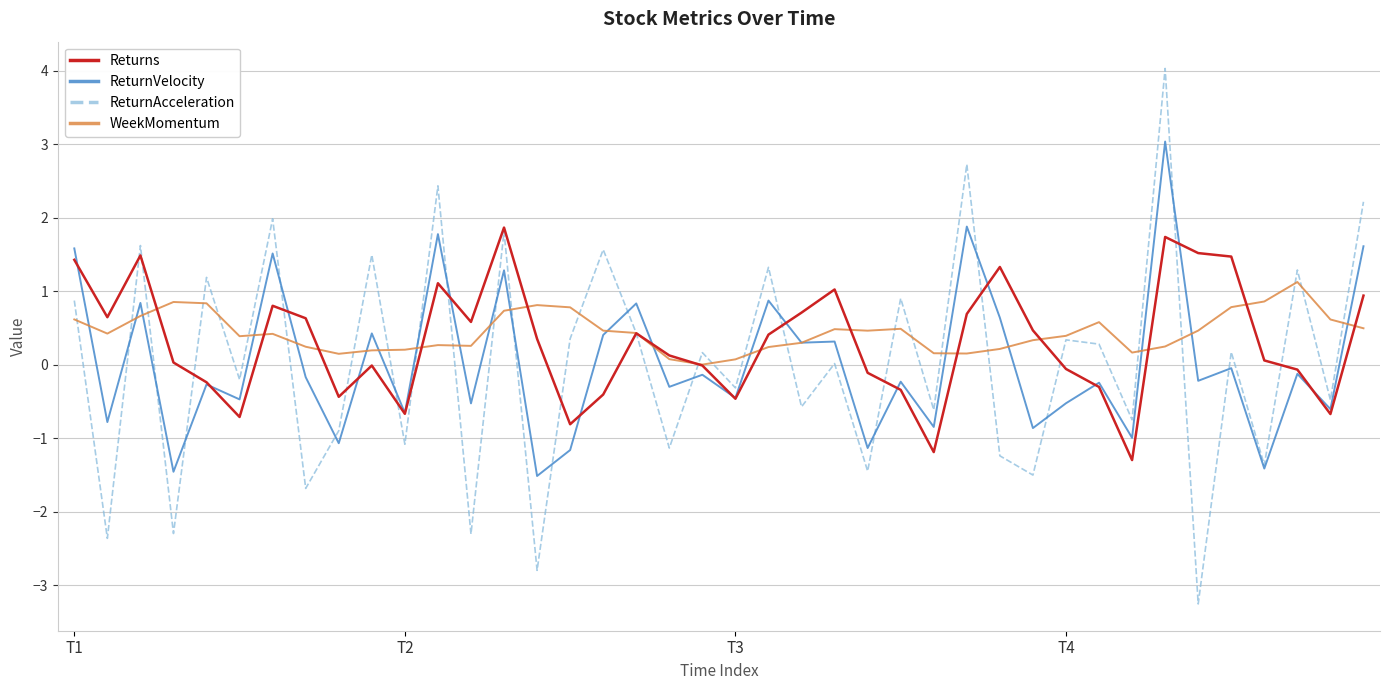

Which series has the largest range (max minus min)?

ReturnAcceleration